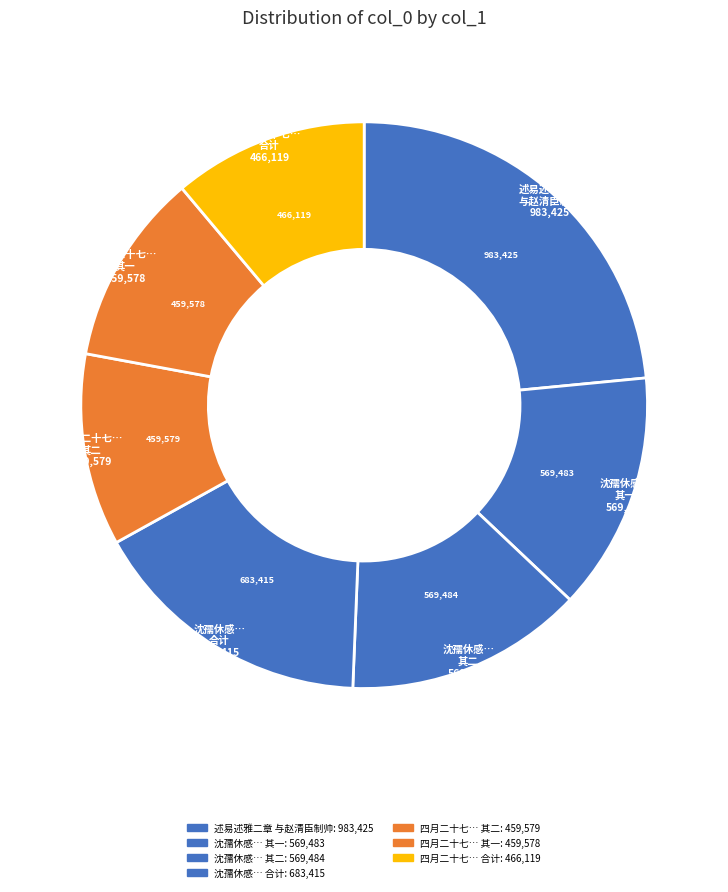

How many segments does this pie chart have?

7